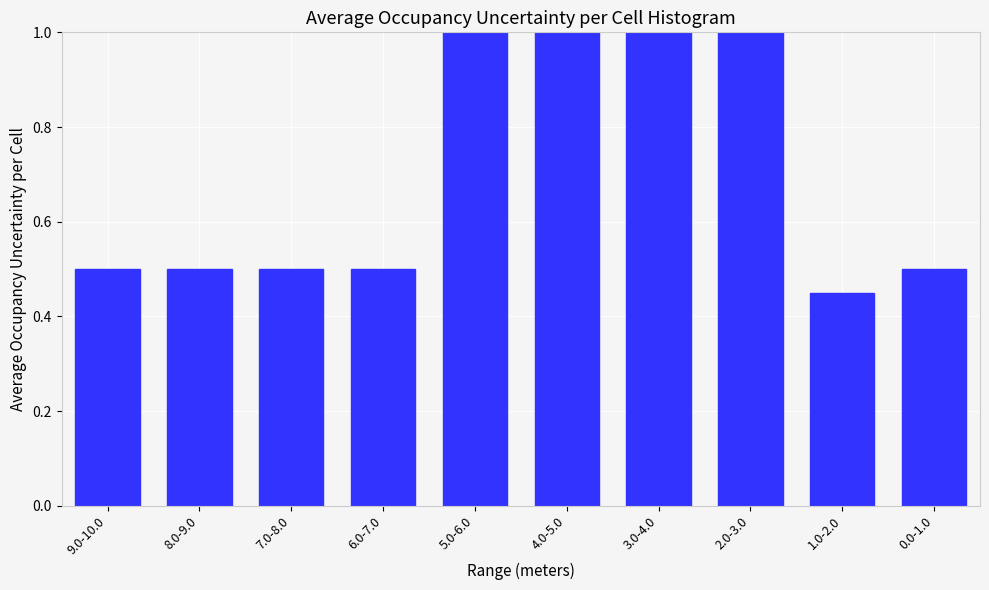

What is the maximum value shown in the chart?

1.0